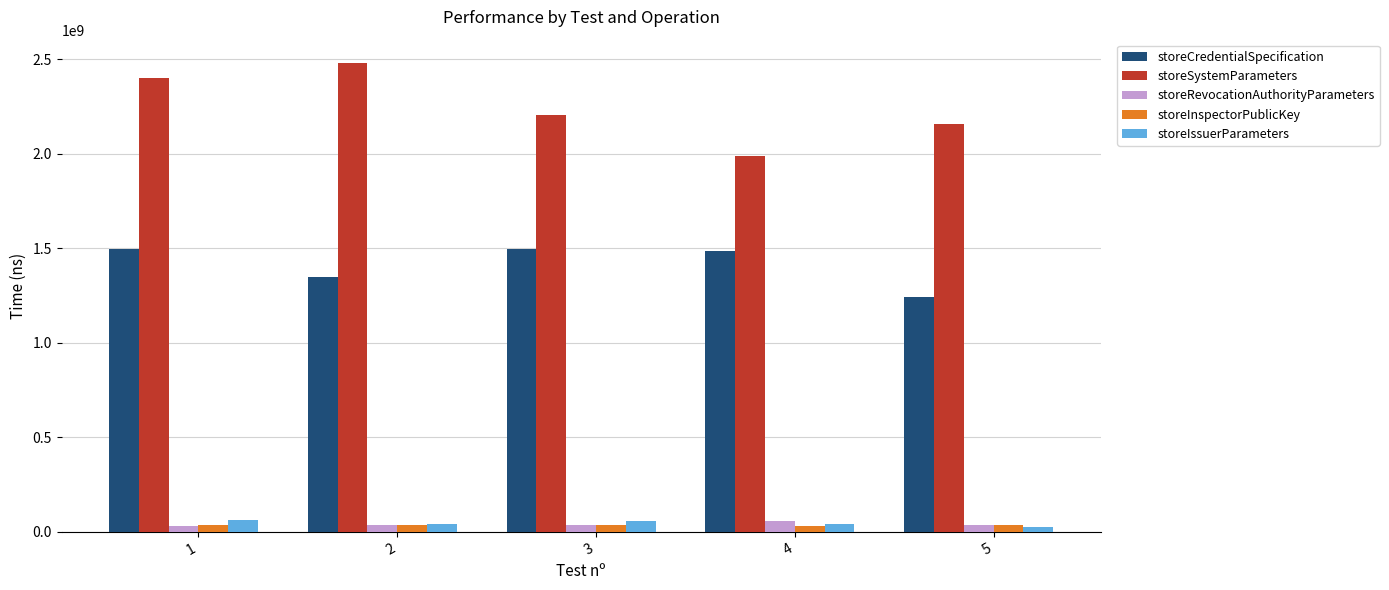

How many distinct data groups are displayed?

5